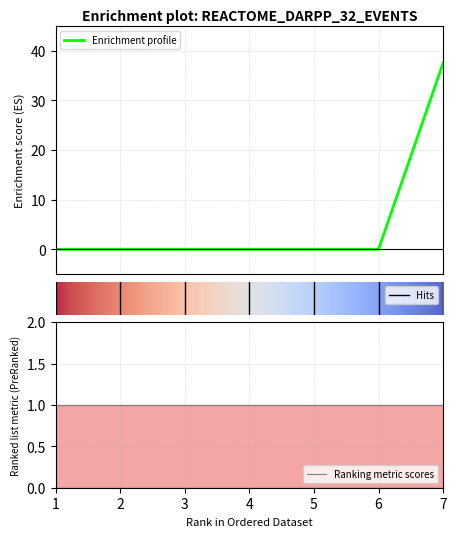

How many values exceed 0?

1